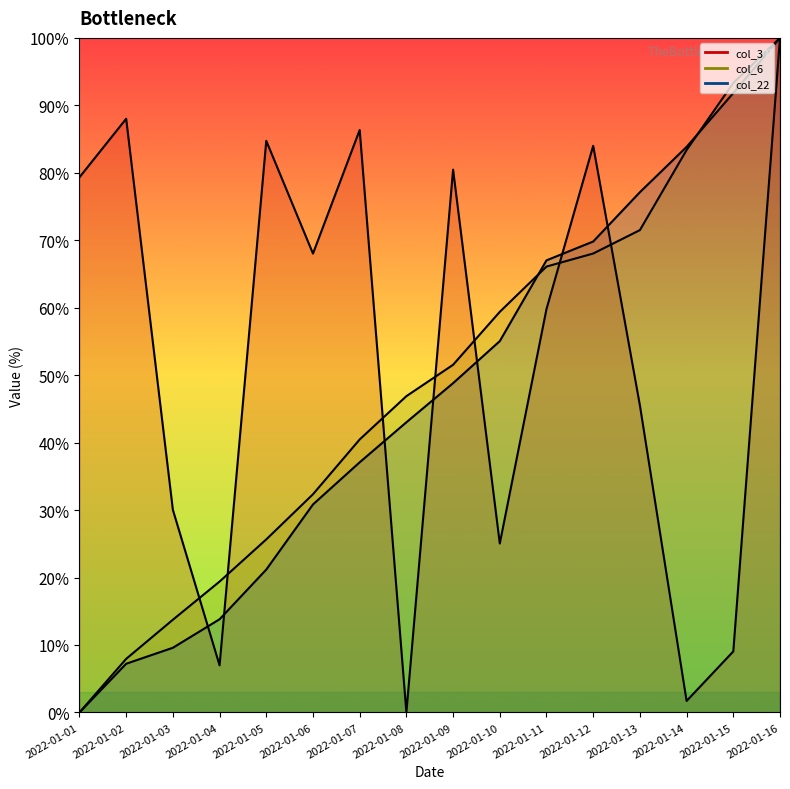

List the series in order of their peak value, highest first.

col_3 line, col_6 line, col_22 line